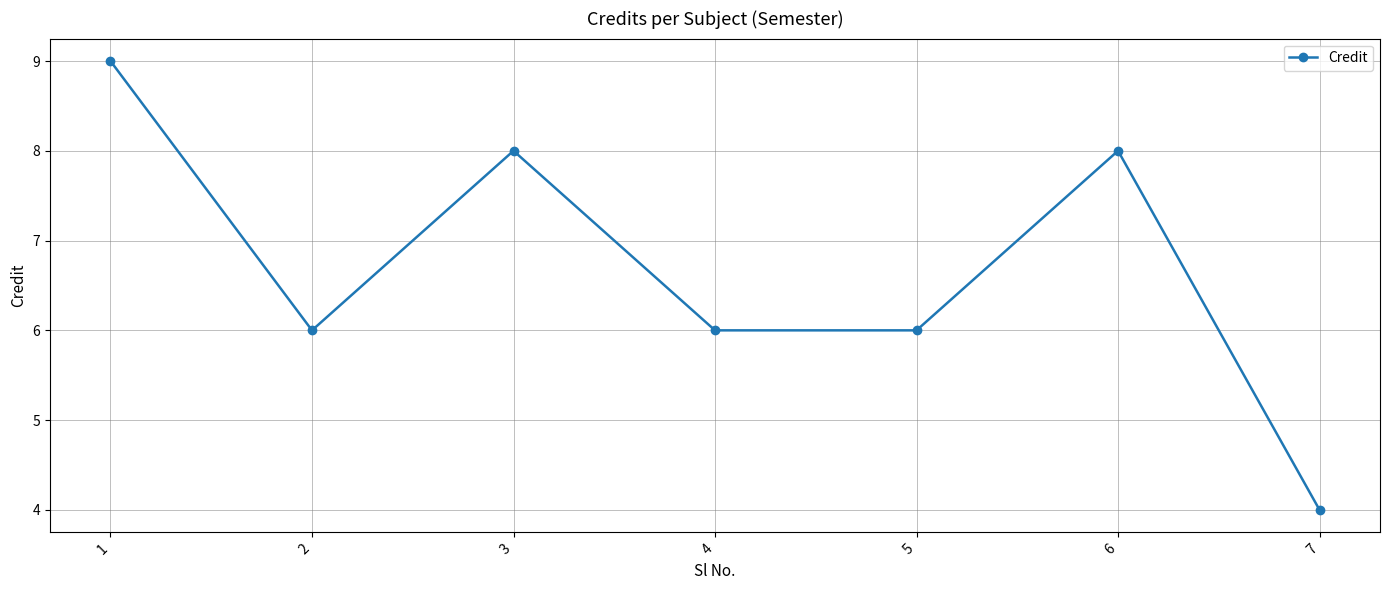

What is the average value?

7